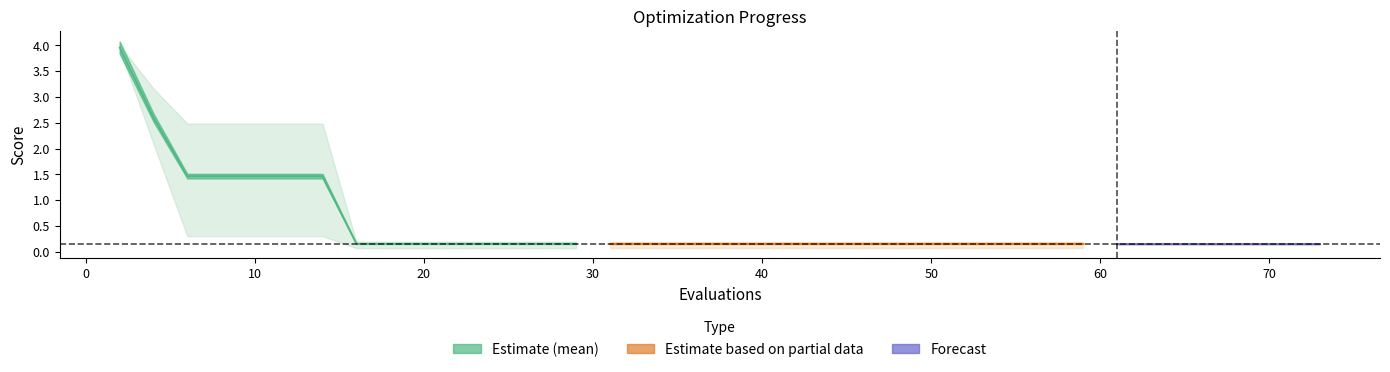

True or false: mean and worst intersect in this chart.

False